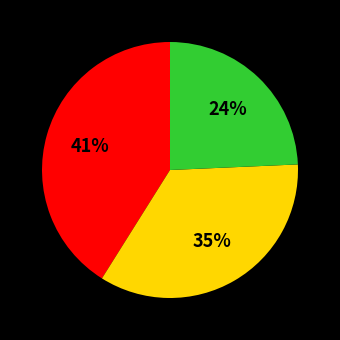

Is there a majority slice in this chart?

No